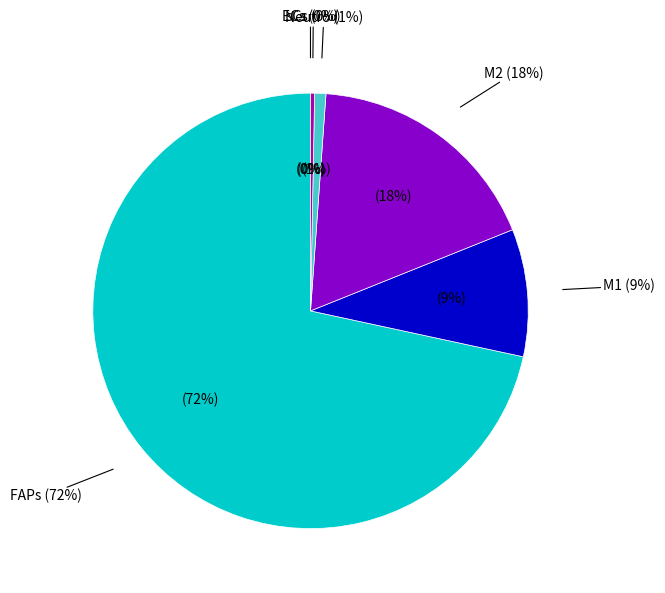

What is the largest slice in the pie chart?

FAPs